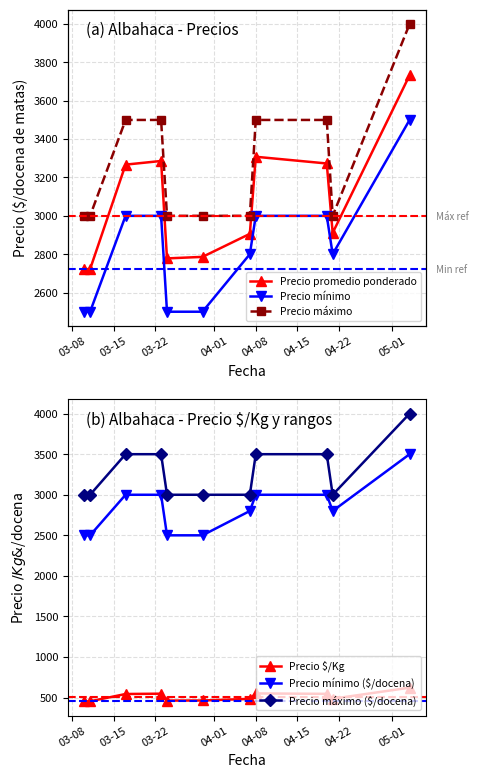

What is the highest value of the Precio $/Kg series?

622